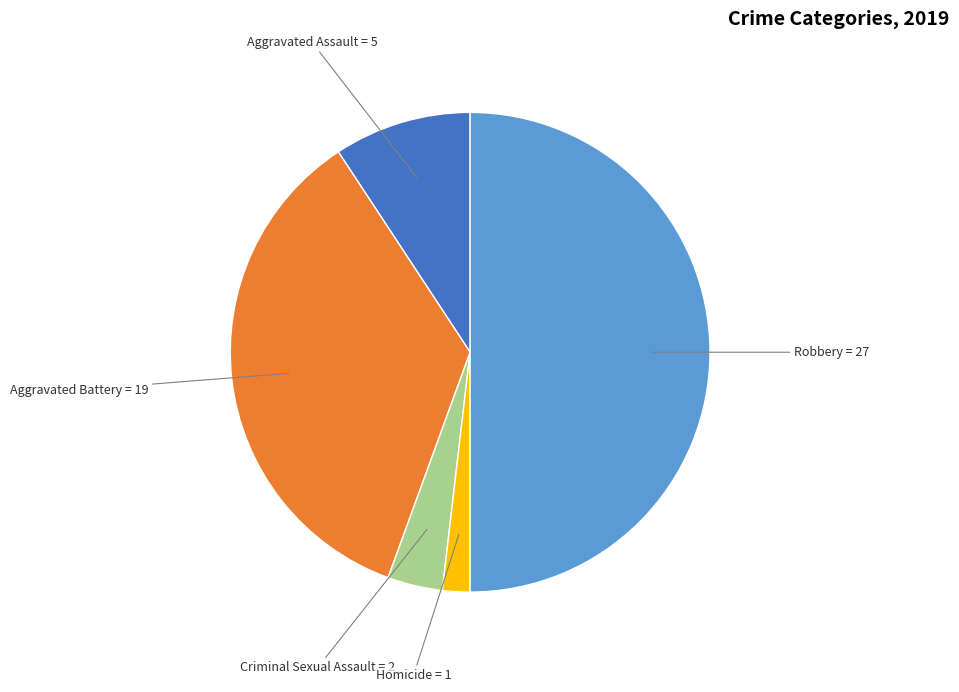

How many segments does this pie chart have?

5